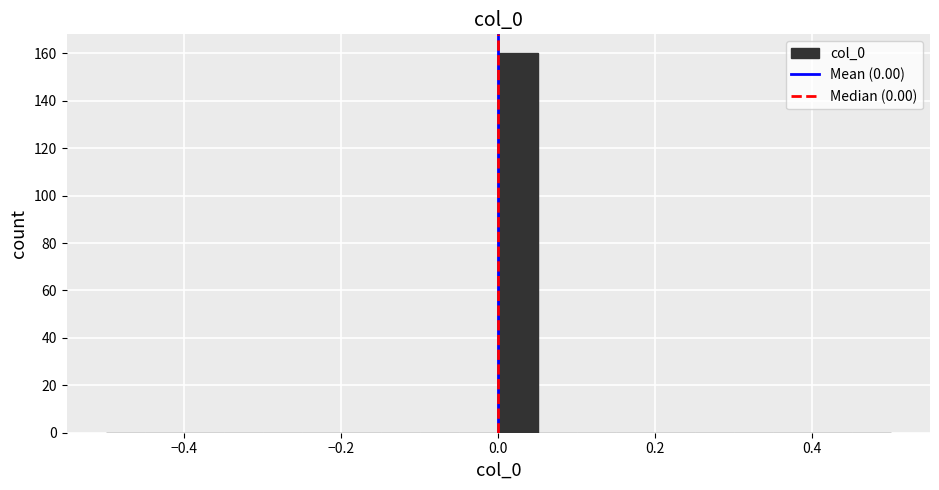

Read against the x-axis, roughly where is the centre of the tallest bar?

0.02